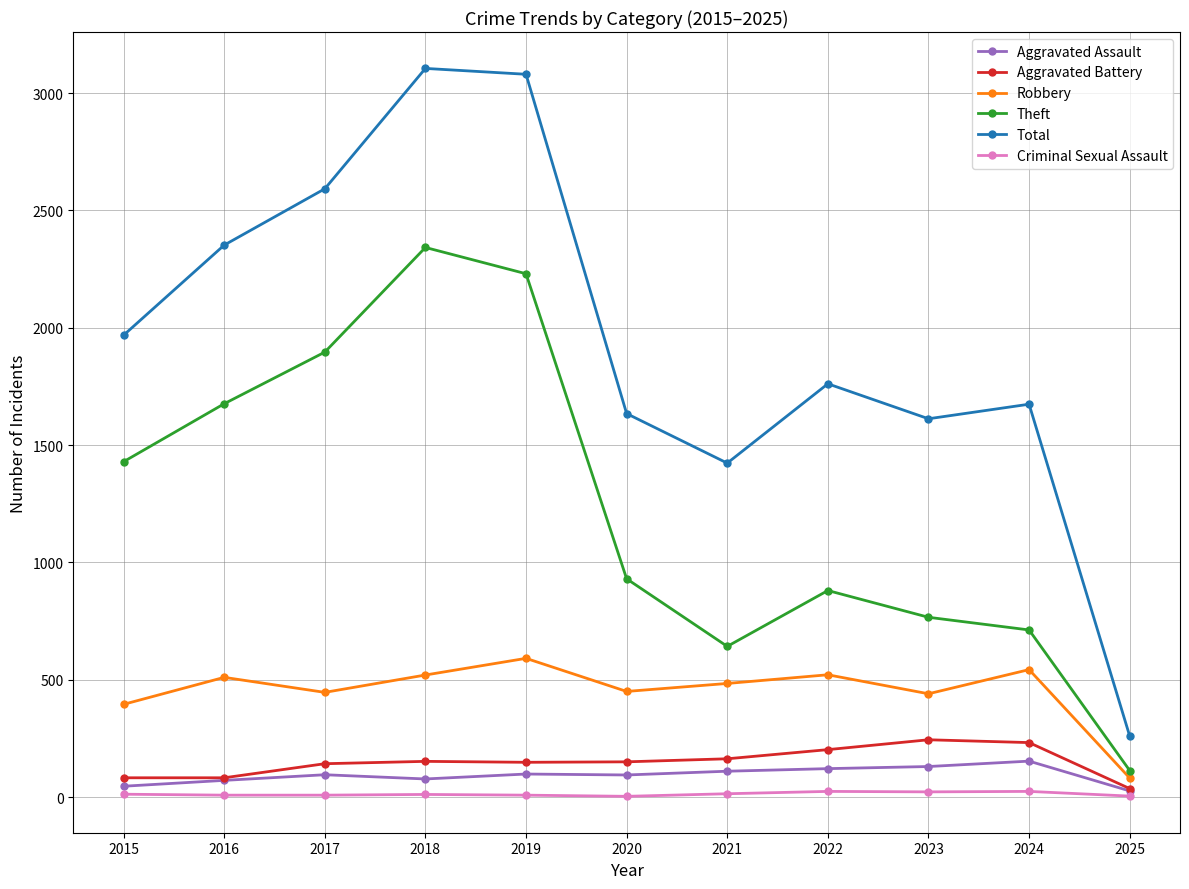

What is the total value across all series at 2016?

4699